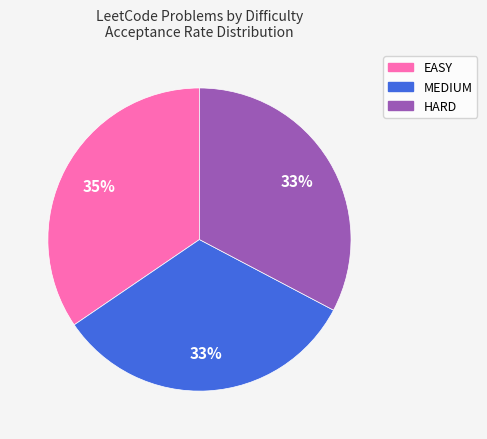

Which slice is the largest?

EASY